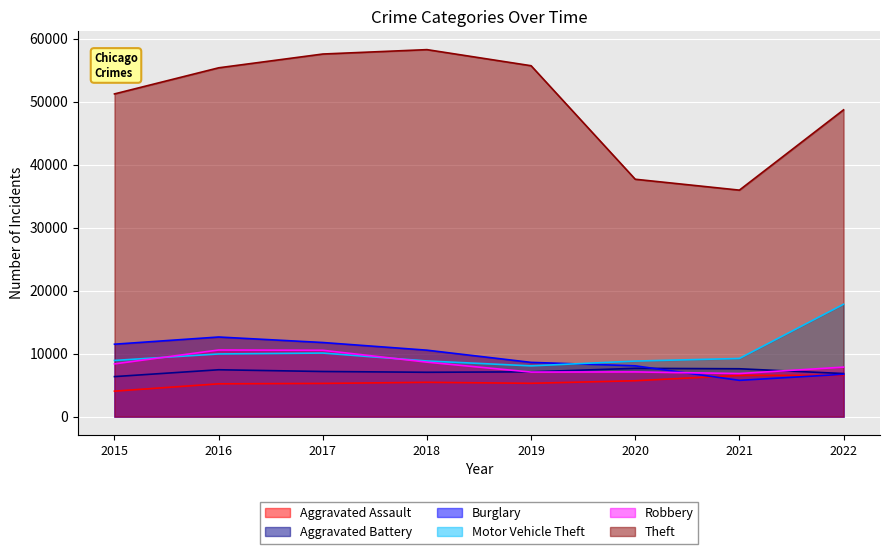

At 2021, list the series in order from smallest to largest.

Burglary, Aggravated Assault, Robbery, Aggravated Battery, Motor Vehicle Theft, Theft